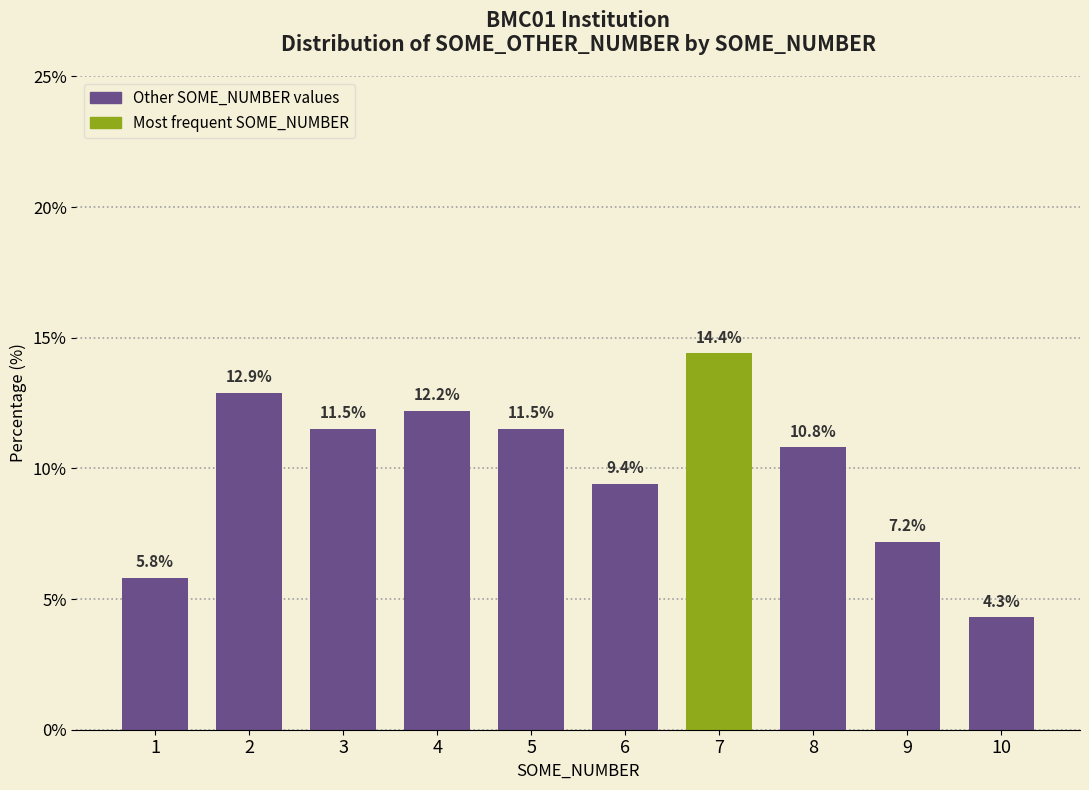

Approximately how many times larger is the value at 5 compared to 3?

1.0